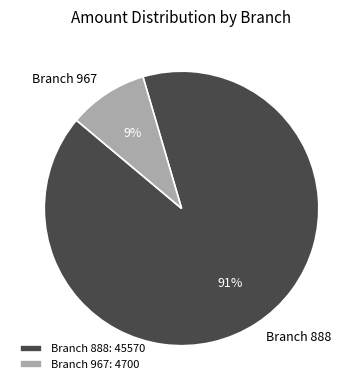

Is there a majority slice in this chart?

Yes